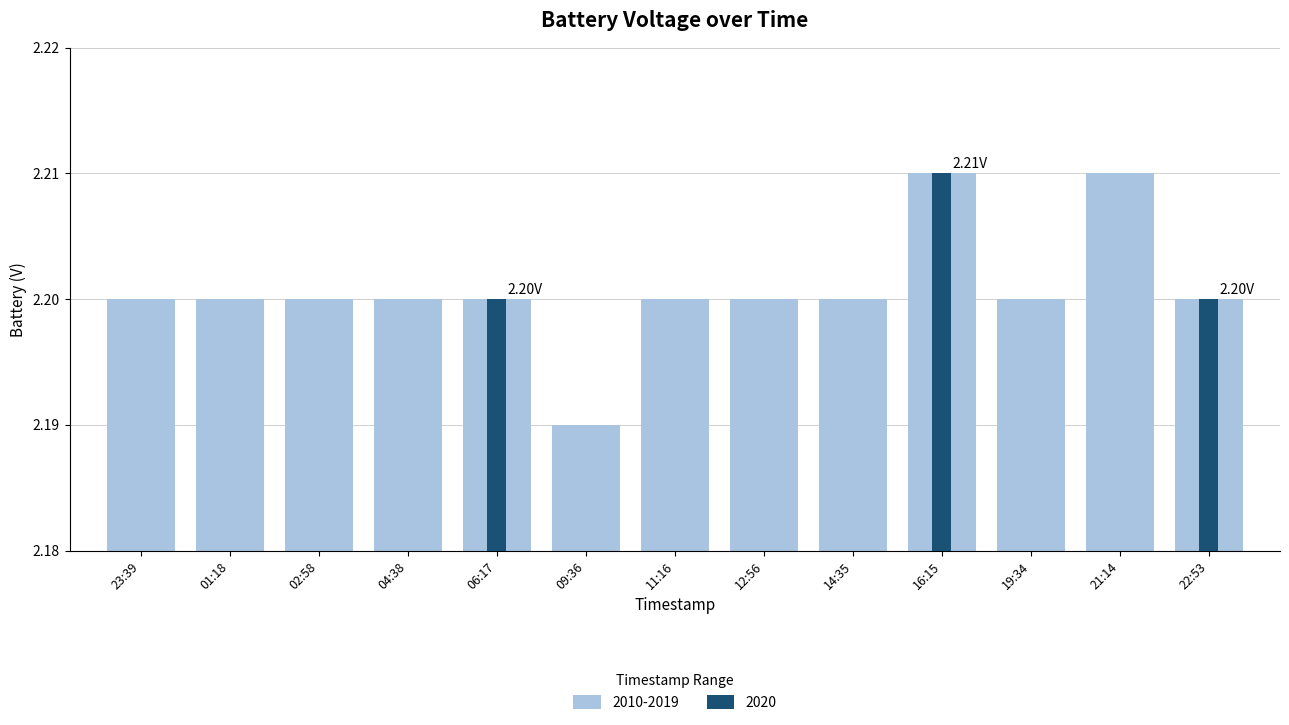

Which category has the highest value across all series?

16:15